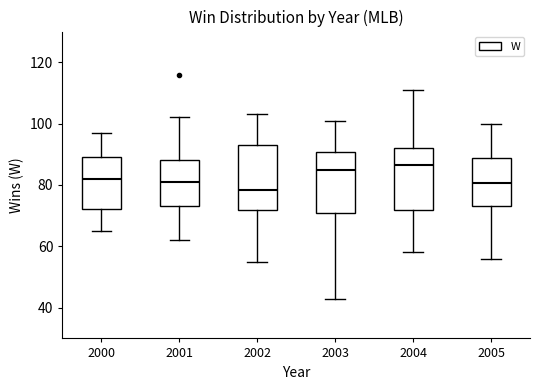

Reading left to right, transcribe this box plot: for each box, give where its median line is, the range the box spans, and where its two whiskers end, as read against the y-axis. The values are not printed on the chart, so give them approximately, as read against the axis.

2000: median 82, box 72 to 90, whiskers 66 to 98
2001: median 82, box 74 to 88, whiskers 62 to 102
2002: median 78, box 72 to 94, whiskers 56 to 104
2003: median 86, box 72 to 90, whiskers 44 to 102
2004: median 86, box 72 to 92, whiskers 58 to 112
2005: median 80, box 74 to 88, whiskers 56 to 100